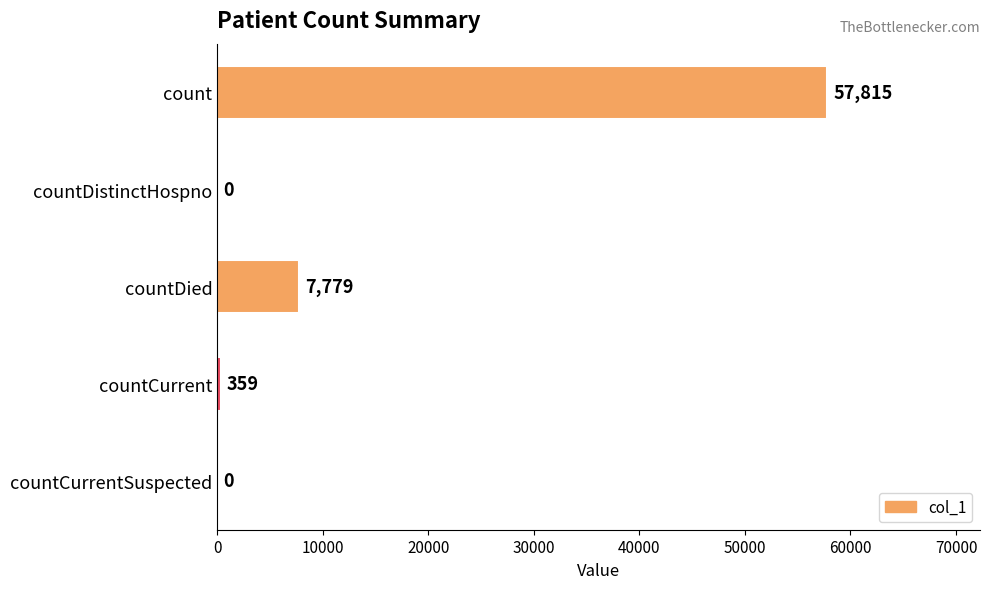

Are the bars horizontal?

Yes